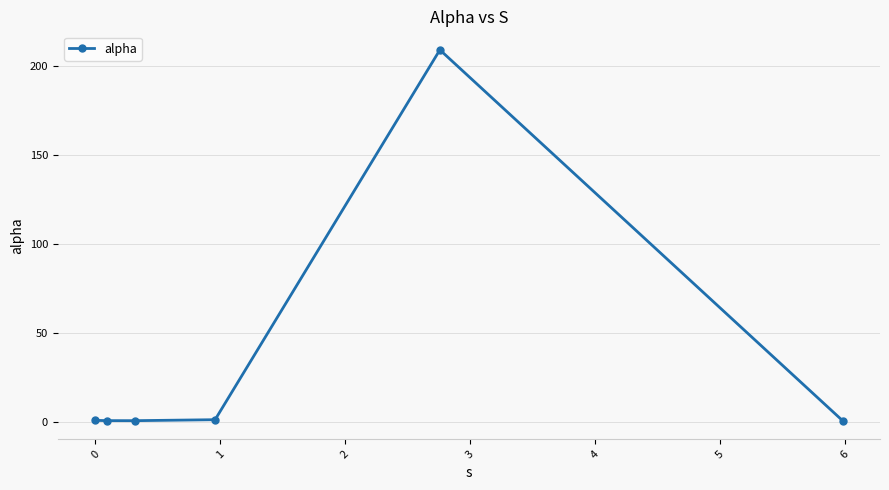

What is the average value?

35.8